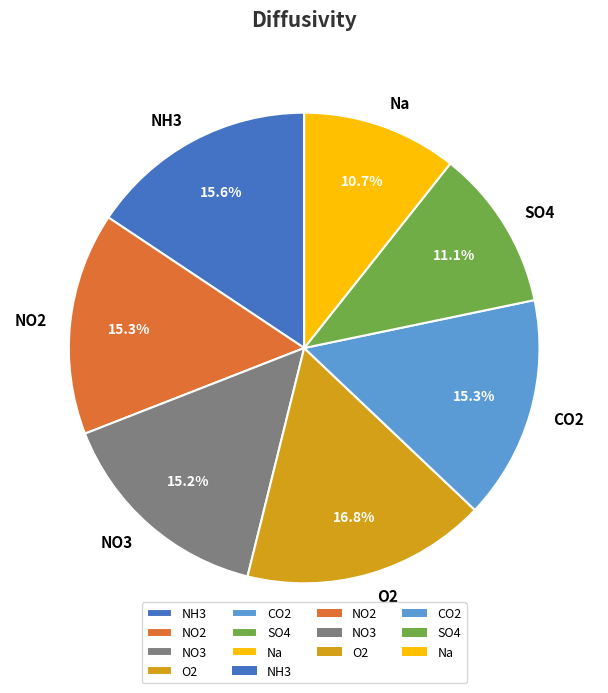

To the nearest percent, what percentage of the pie is SO4?

11%